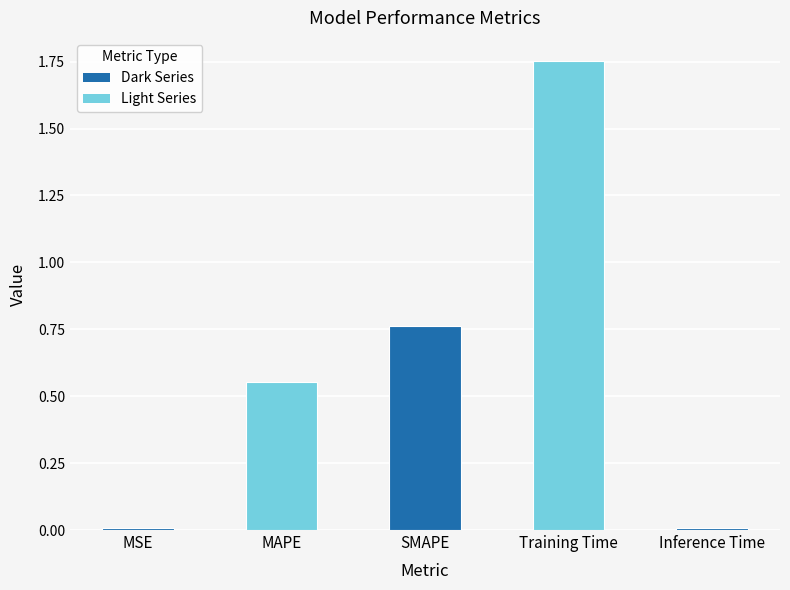

True or false: the data shows 1.0 at Training Time.

False